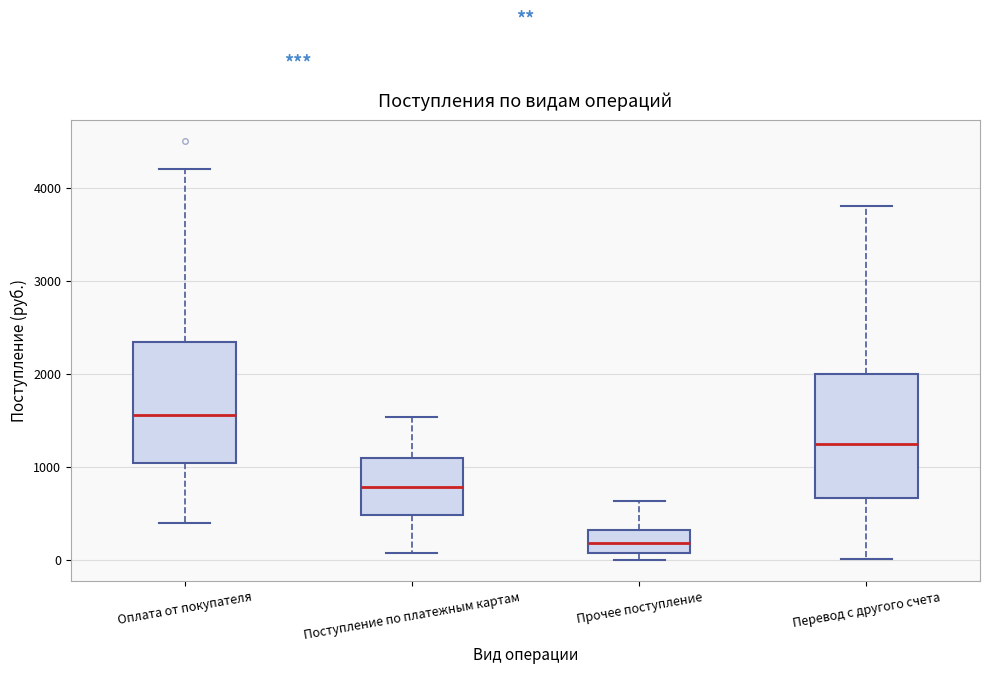

Reading left to right, transcribe this box plot: for each box, give where its median line is, the range the box spans, and where its two whiskers end, as read against the y-axis. The values are not printed on the chart, so give them approximately, as read against the axis.

Оплата от покупателя: median 1600, box 1000 to 2300, whiskers 400 to 4200
Поступление по платежным картам: median 800, box 500 to 1100, whiskers 100 to 1500
Прочее поступление: median 200, box 100 to 300, whiskers 0 to 600
Перевод с другого счета: median 1300, box 700 to 2000, whiskers 0 to 3800